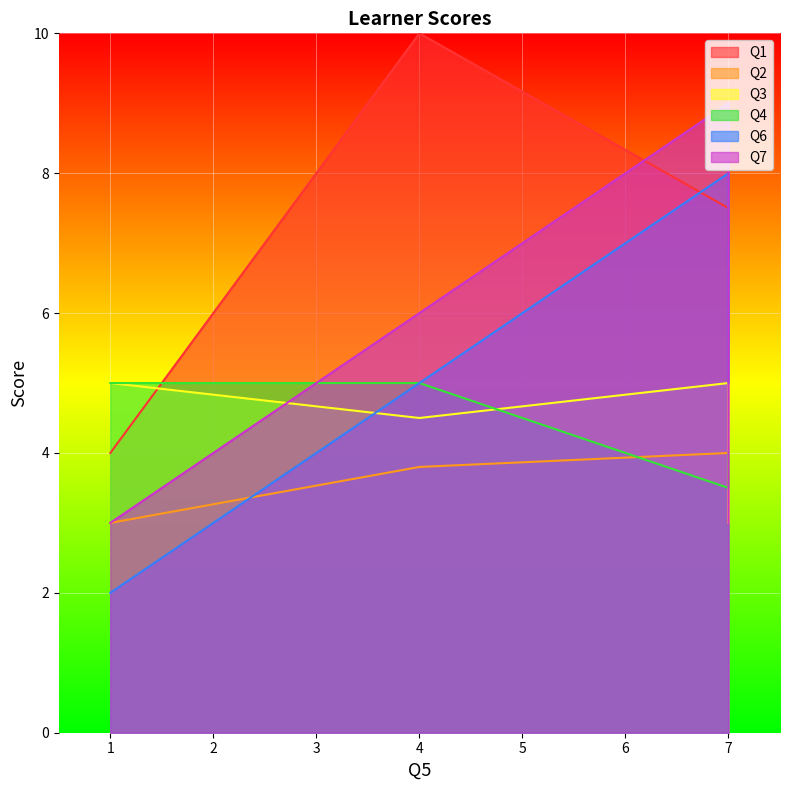

At which label is Q2 closest to 3?

1.0